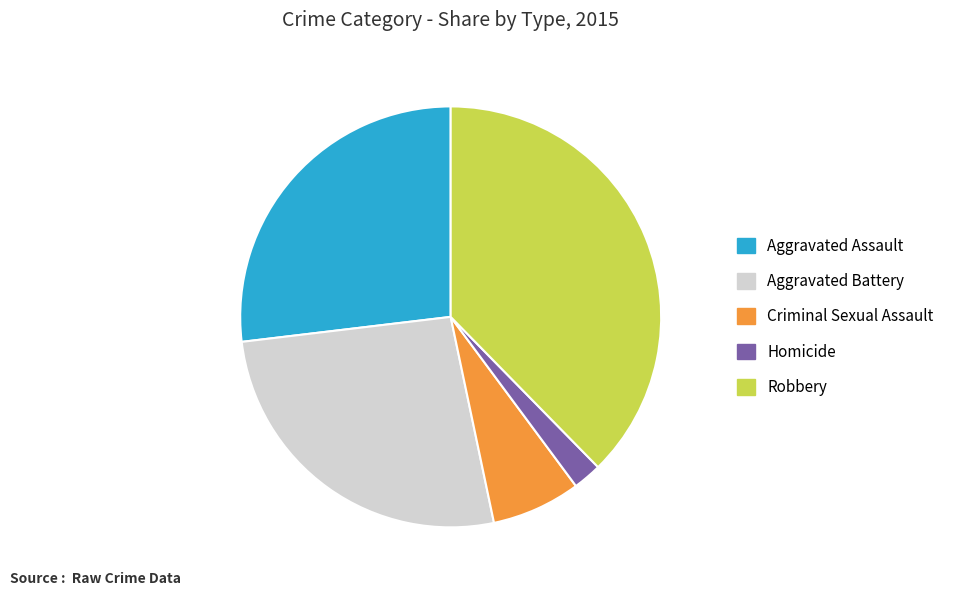

Is it true that Robbery is 38% of the pie?

True